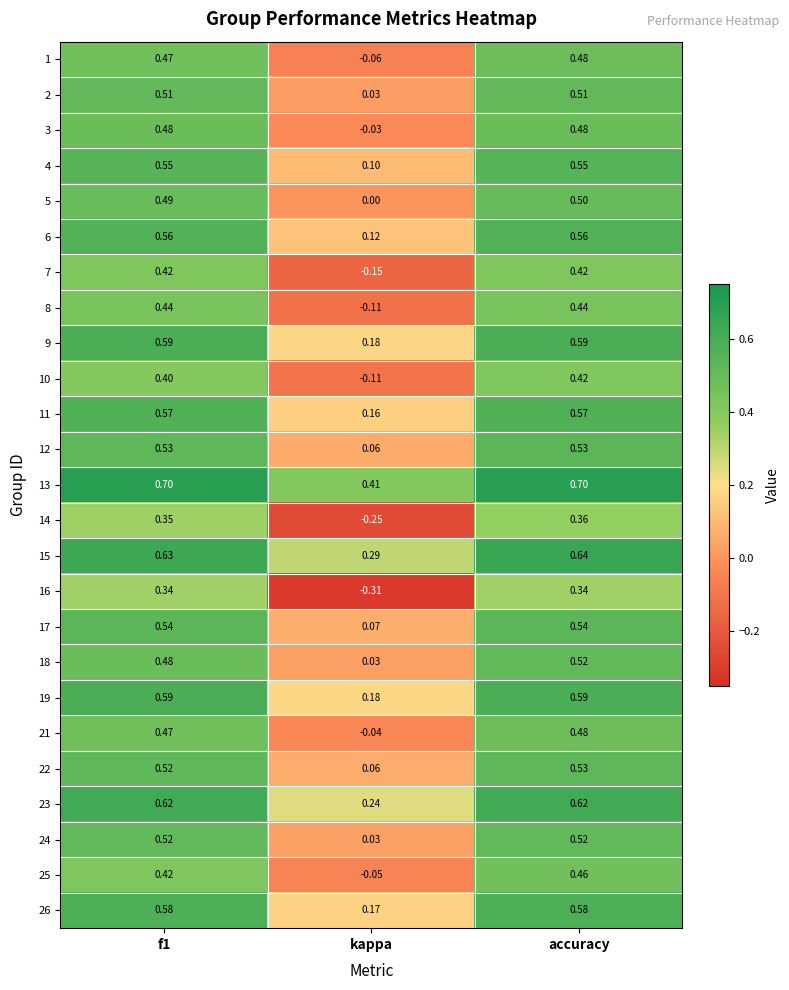

At how many categories does at least one series exceed 0?

3